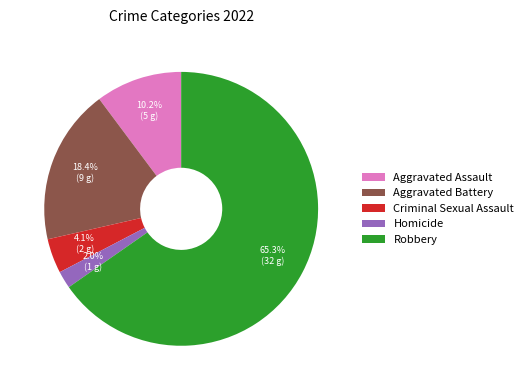

The Aggravated Battery slice represents 28% of the pie. True or false?

False